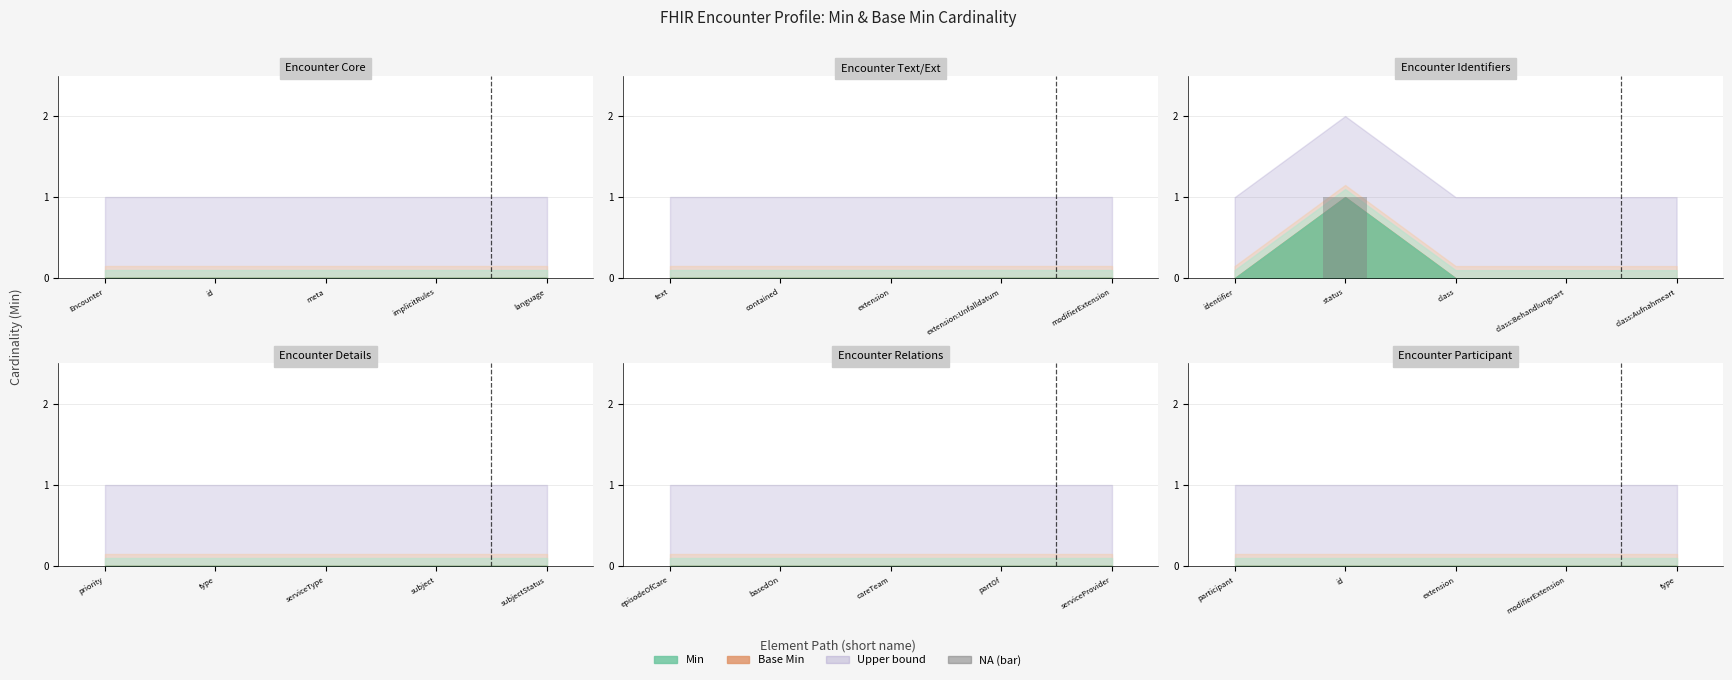

Between Encounter.contained and Encounter.type, which series saw the biggest shift?

Min